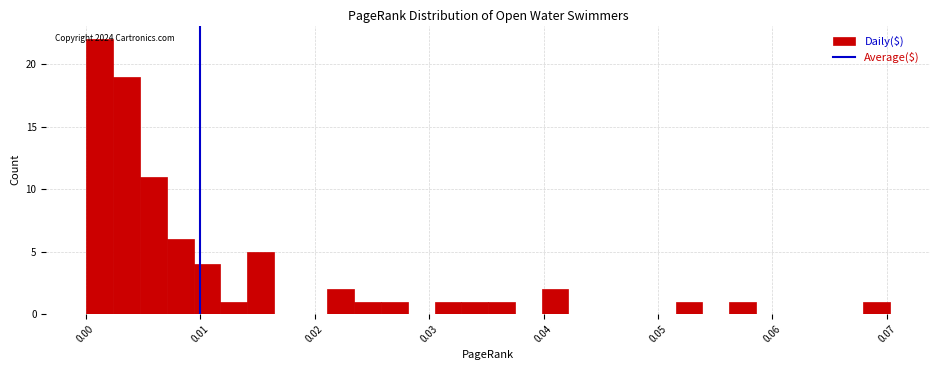

Read against the x-axis, roughly where is the centre of the tallest bar?

0.001